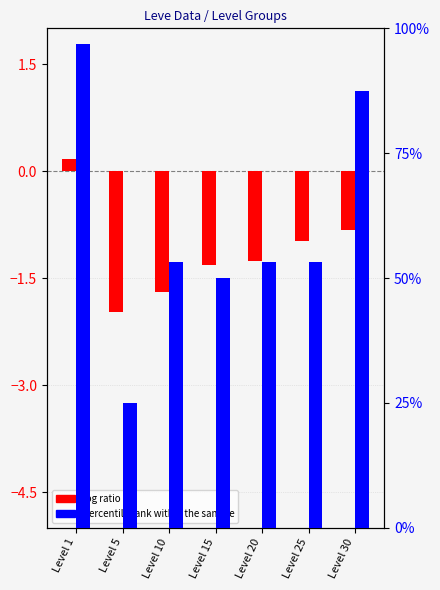

Is the value of percentile rank within the sample at Level 5 greater than the value of log ratio at Level 15?

Yes